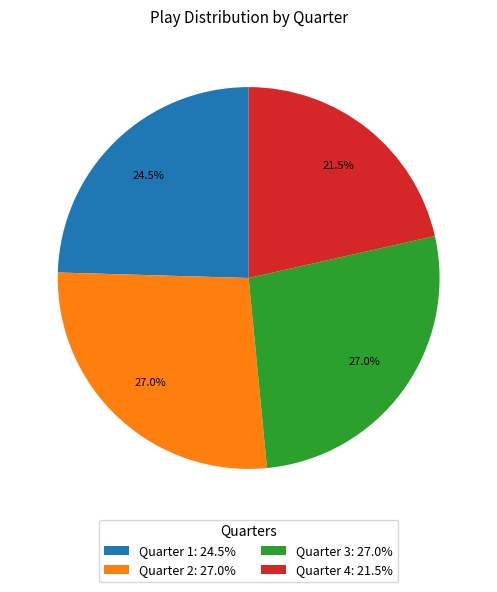

Count the number of slices in the pie.

4